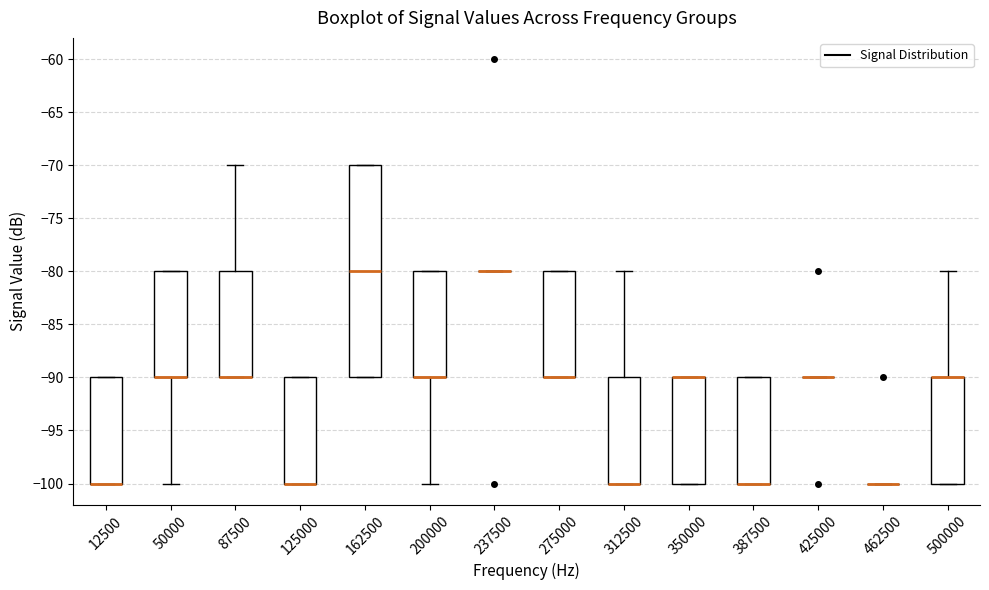

Which box is the tallest, from its lower edge to its upper edge?

162500